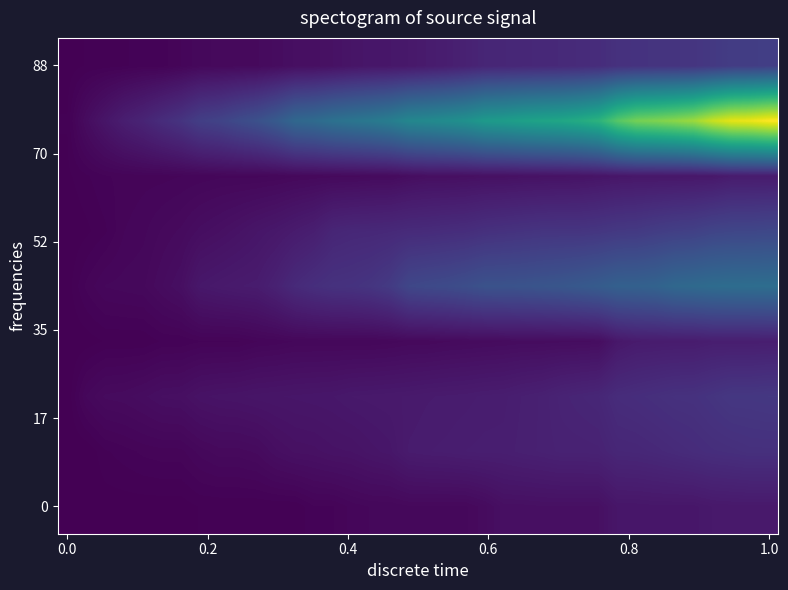

At how many categories does at least one series exceed 206?

26